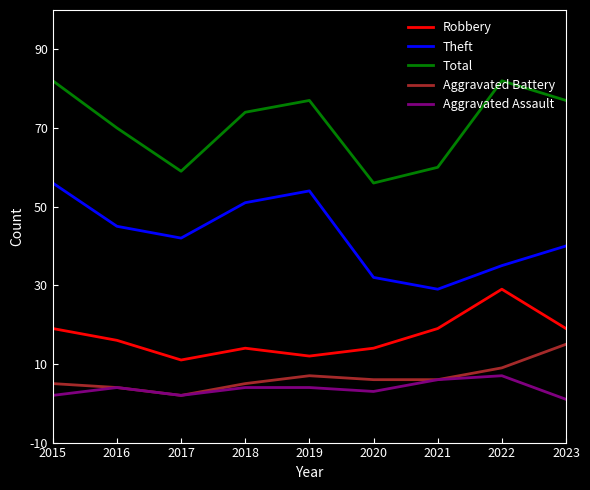

Which series has the largest total across all categories?

Total